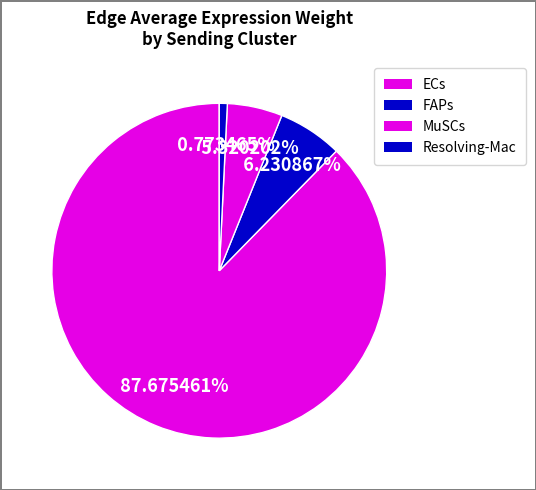

Count the number of slices in the pie.

4